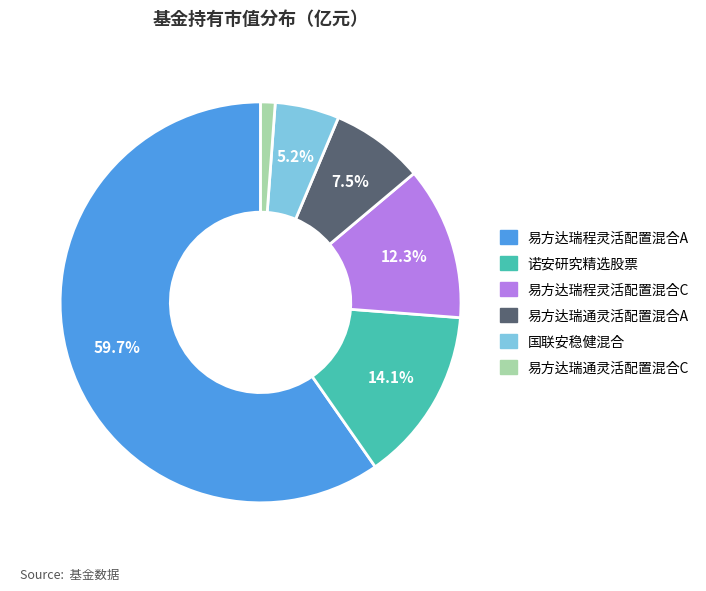

Count the number of slices in the pie.

6